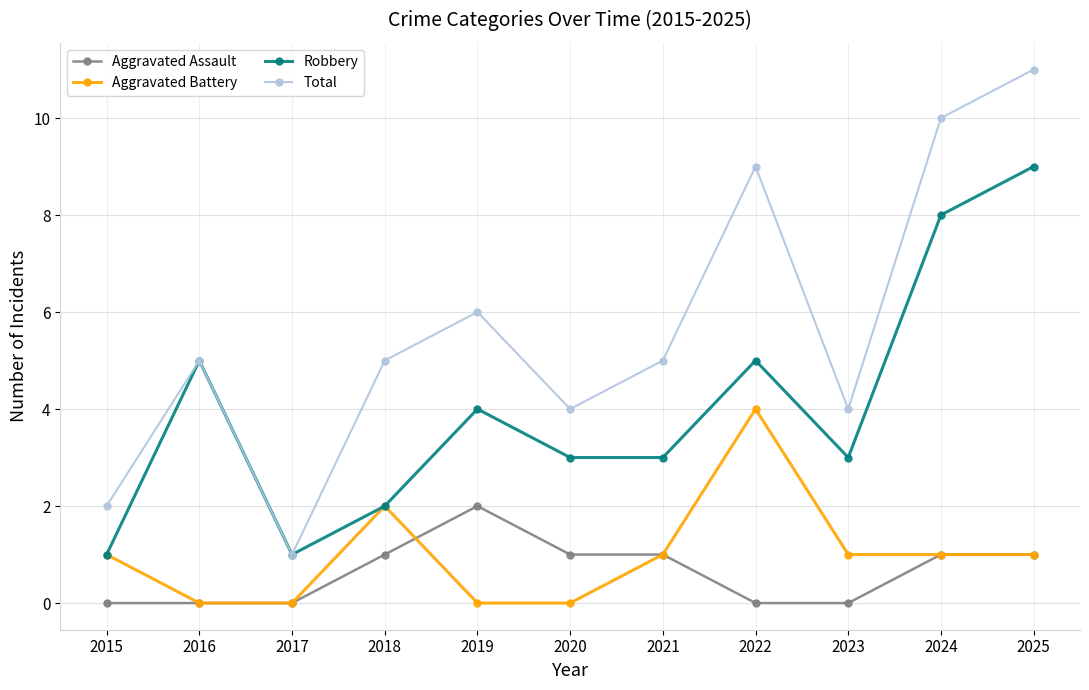

What is the greatest value displayed?

11